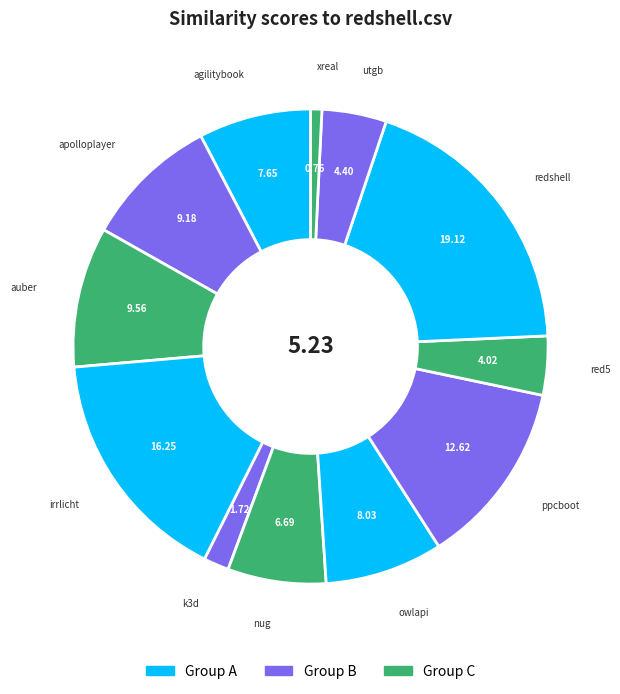

How many segments does this pie chart have?

12